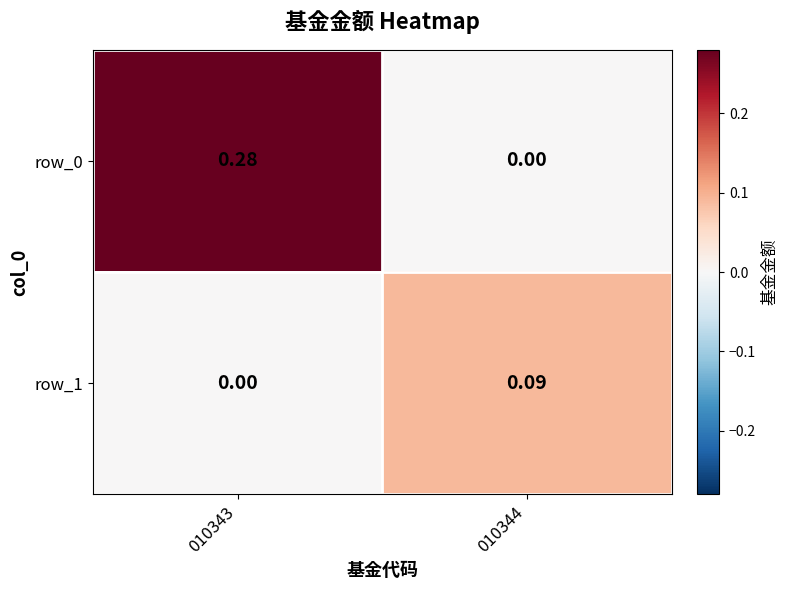

Is the value of row_0 at 010343 greater than the value of row_1 at 010344?

Yes